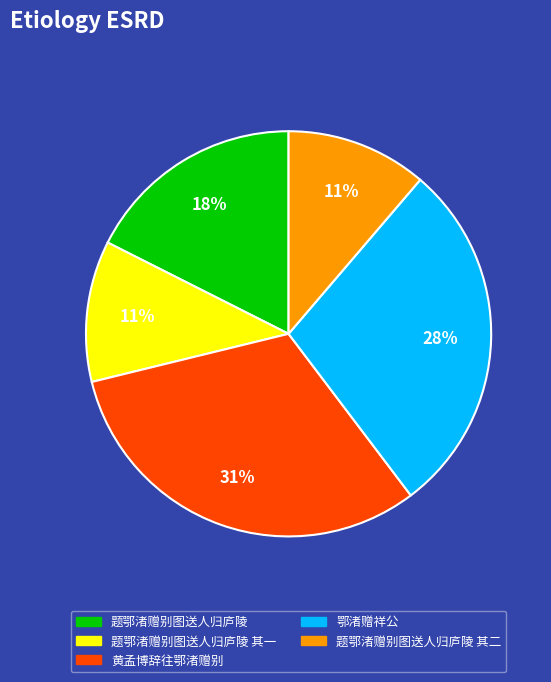

Is there any slice that represents more than half of the pie?

No